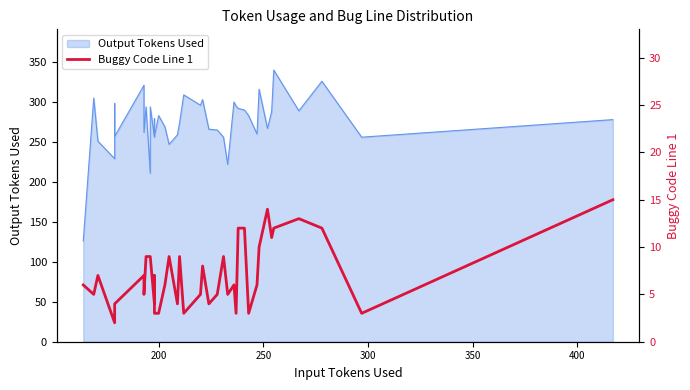

Does the chart display data point markers on the line(s)?

No